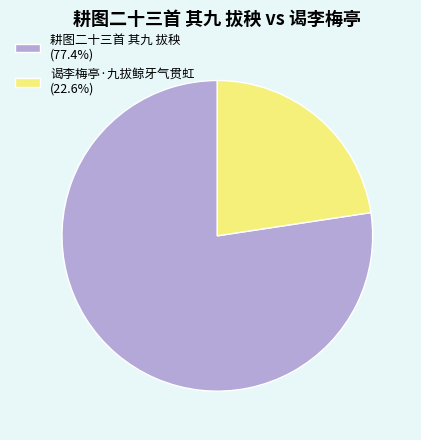

Rank the categories by value from highest to lowest.

耕图二十三首 其九 拔秧, 谒李梅亭·九拔鲸牙气贯虹